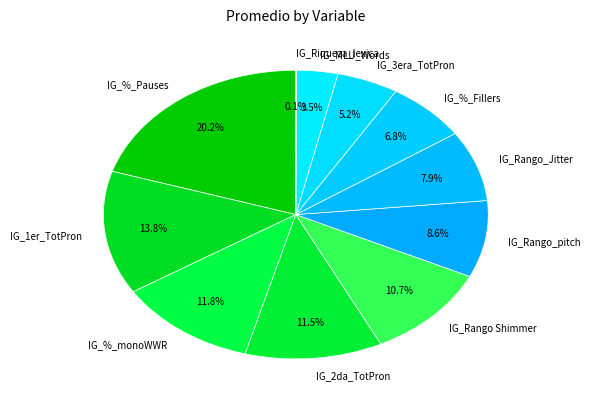

What is the largest slice in the pie chart?

IG_%_Pauses